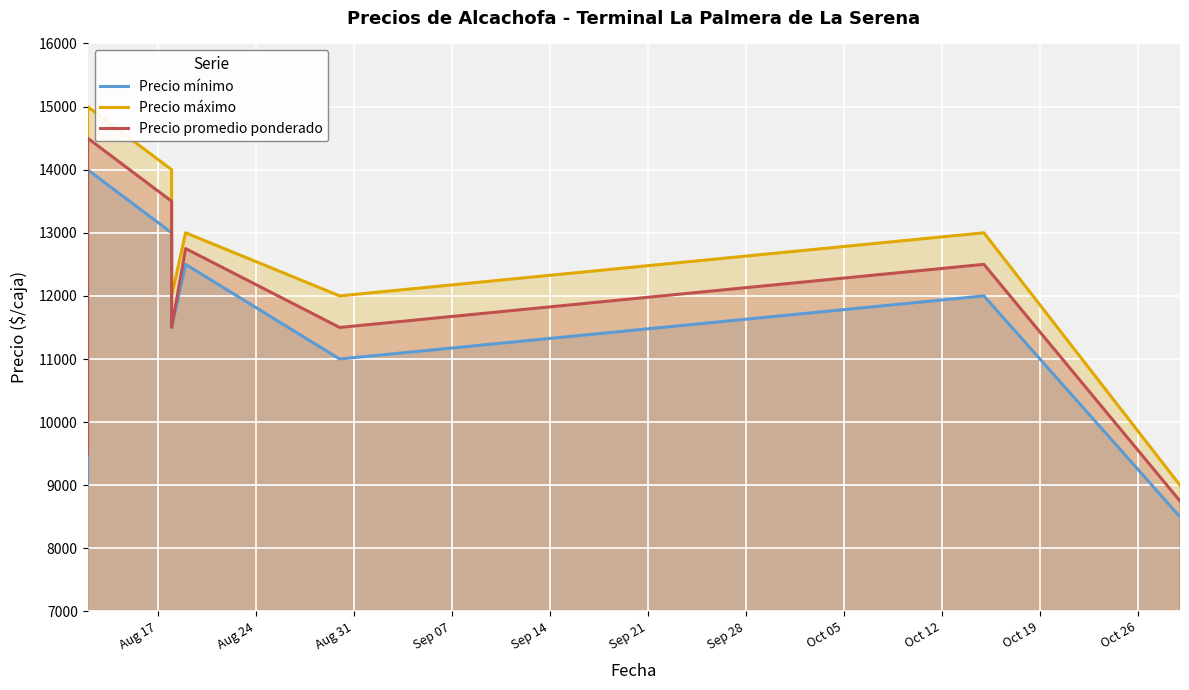

What is the highest value of the Precio máximo series?

15000